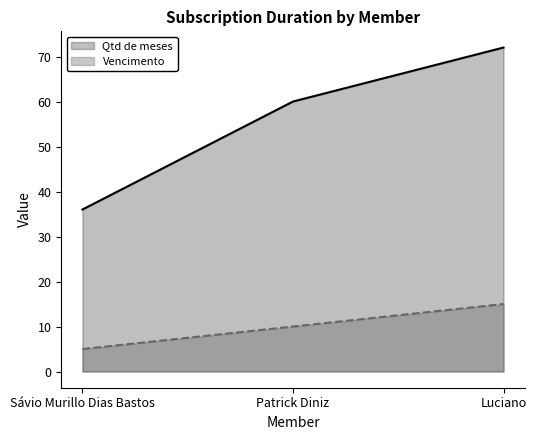

Reading left to right, extract all data points from this chart.

Qtd de meses: Sávio Murillo Dias Bastos=36	Patrick Diniz=60	Luciano=72
Vencimento: Sávio Murillo Dias Bastos=5	Patrick Diniz=10	Luciano=15